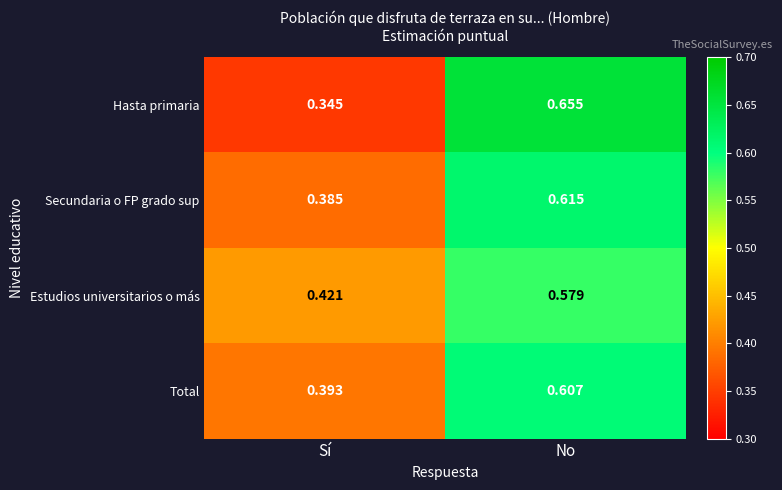

Rank the series by their maximum value, from highest to lowest.

Hasta primaria, Secundaria o FP grado sup, Total, Estudios universitarios o más